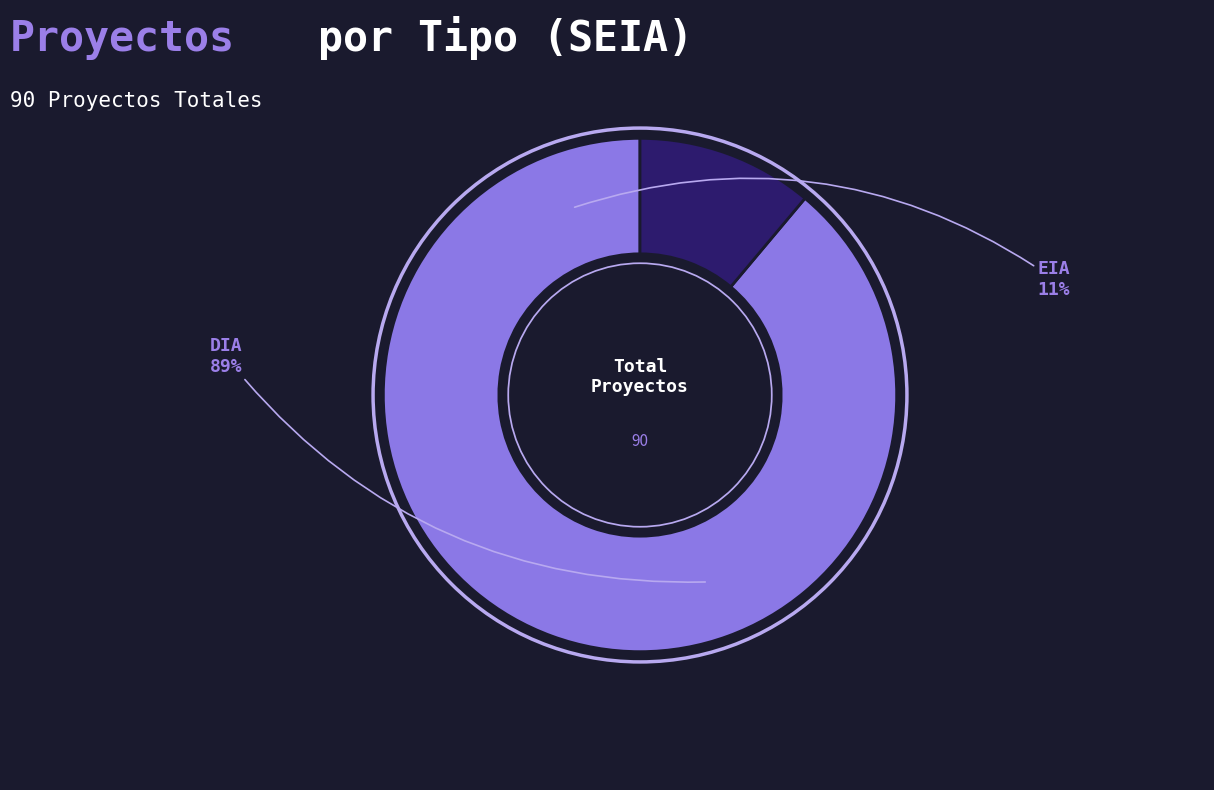

What portion of the pie excludes DIA?

11.1%